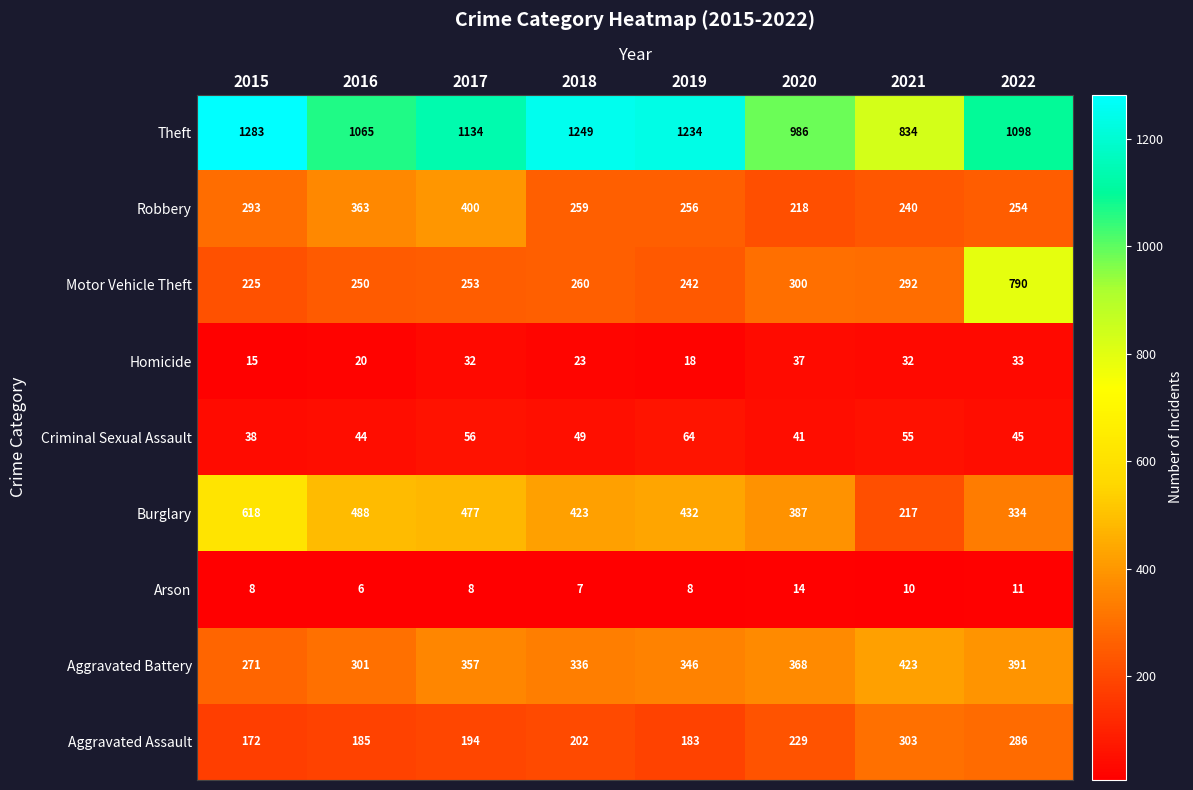

Which series has the widest spread of values?

Motor Vehicle Theft